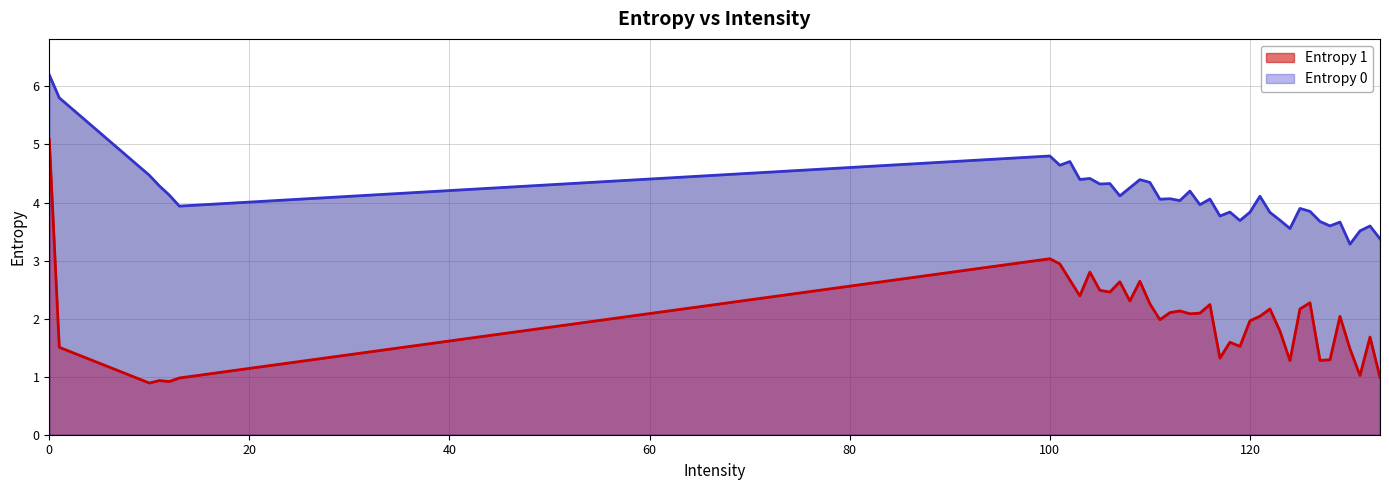

Which series has the largest range (max minus min)?

Entropy 1